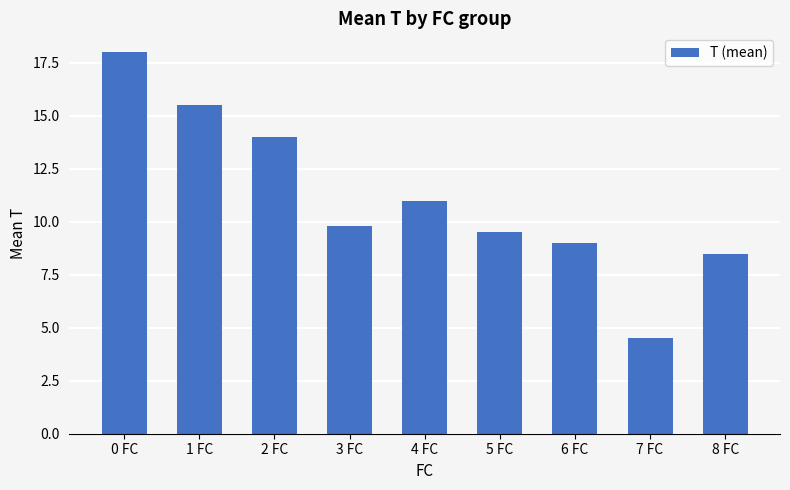

List the labels in order of value, smallest first.

7 FC, 8 FC, 6 FC, 5 FC, 3 FC, 4 FC, 2 FC, 1 FC, 0 FC